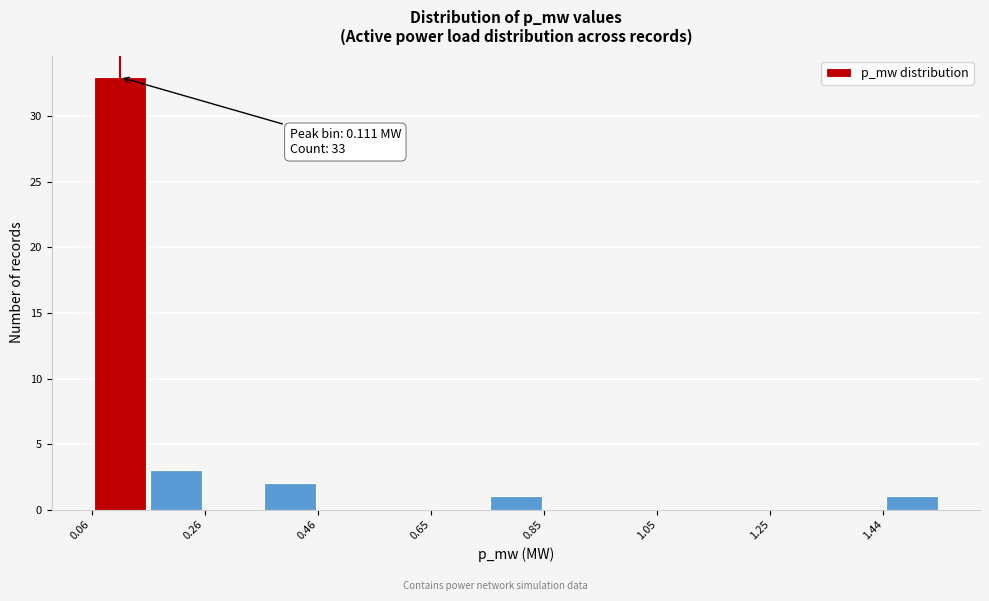

Which range on the x-axis has the tallest bar?

0.06 to 0.16